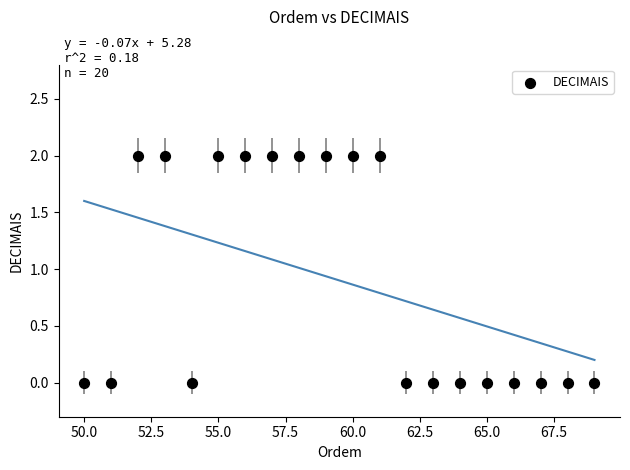

What is the range of X values (max minus min)?

19